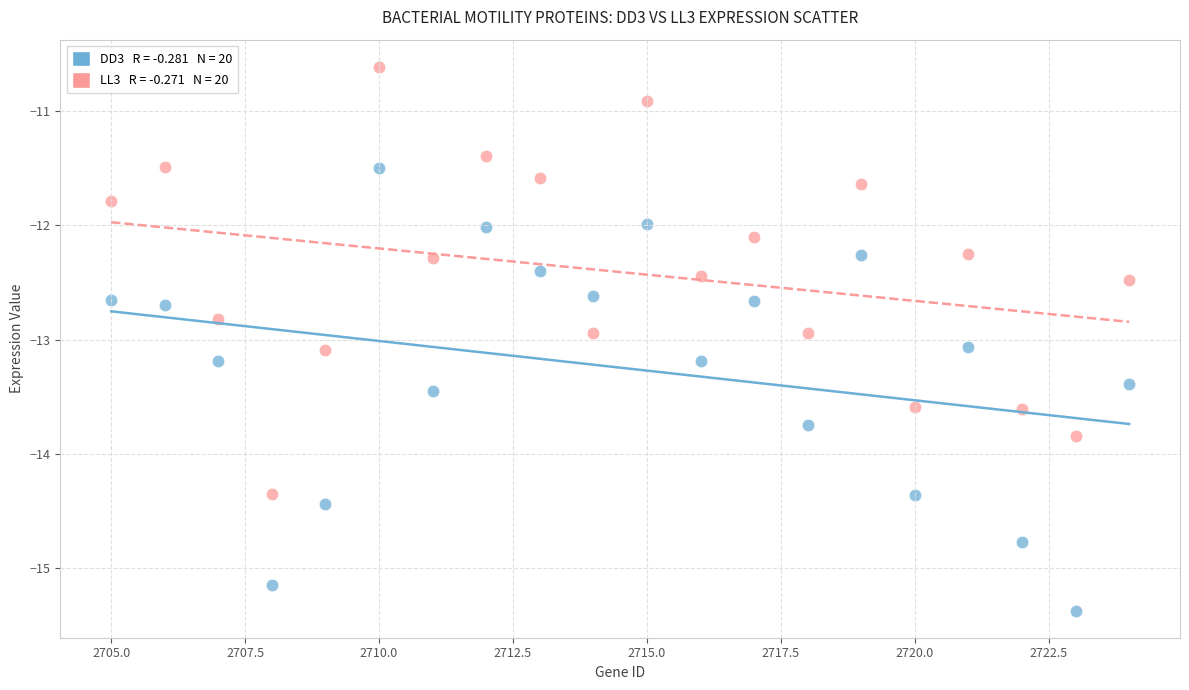

Across all data points, what is the range of Y values (max minus min)?

4.8